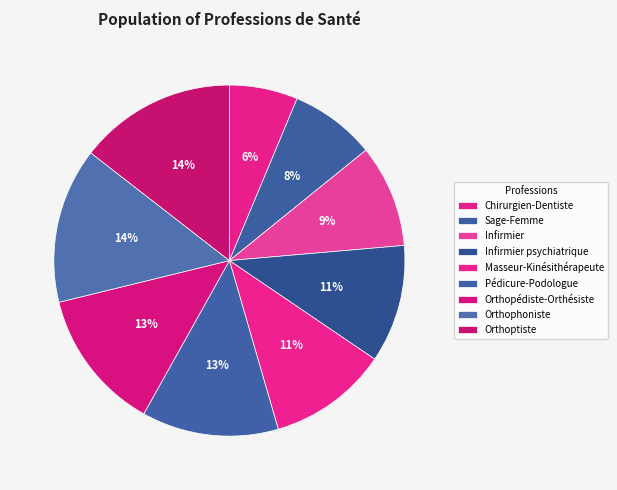

True or false: Orthopédiste-Orthésiste accounts for 13% of the total.

True